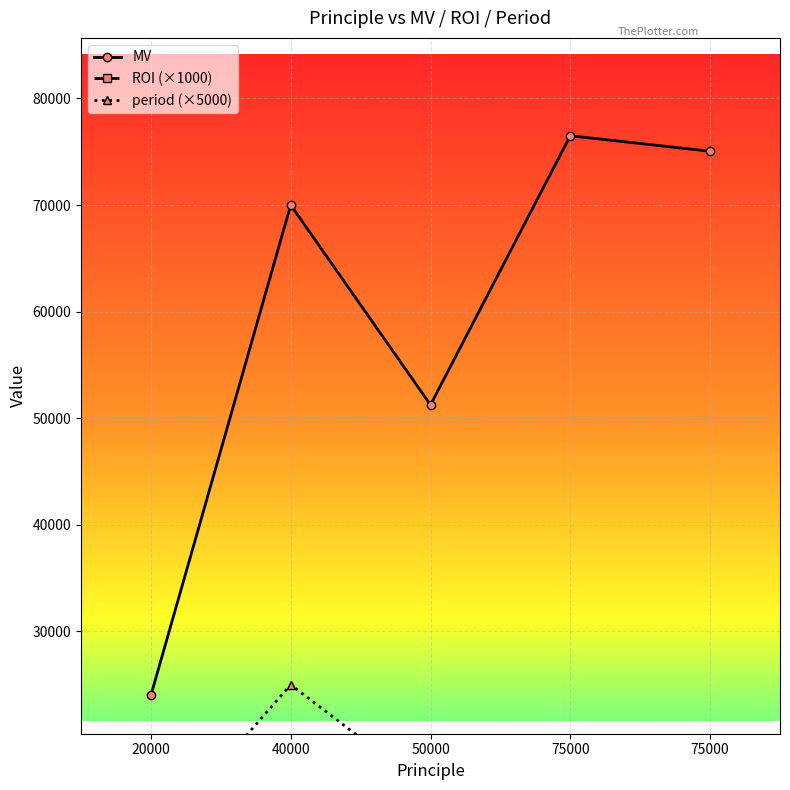

What is the minimum value for MV?

24000.0